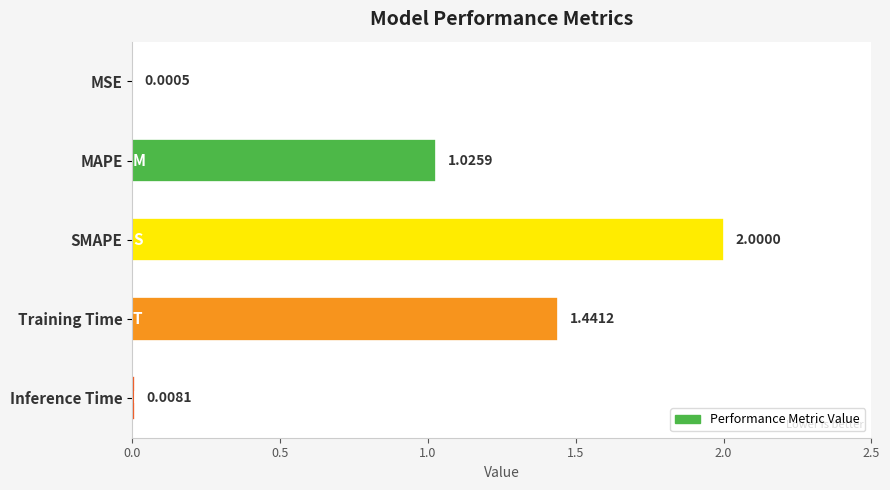

How many values exceed 1?

3